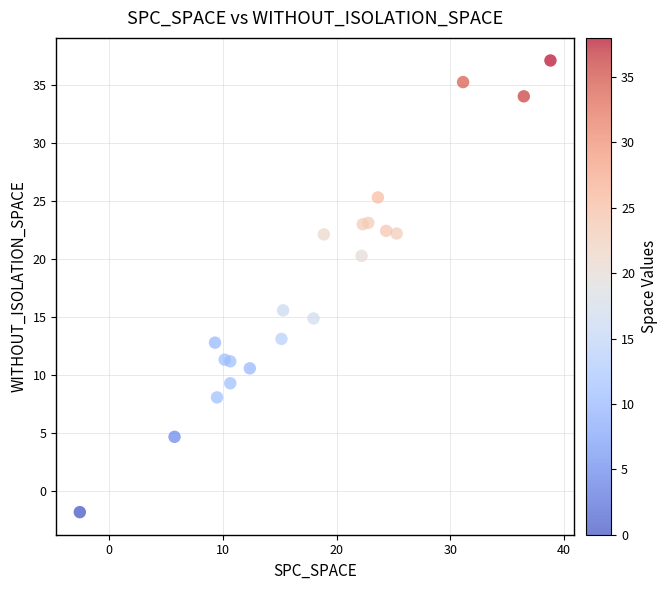

What Y value in the scatter plot is closest to 17?

15.6